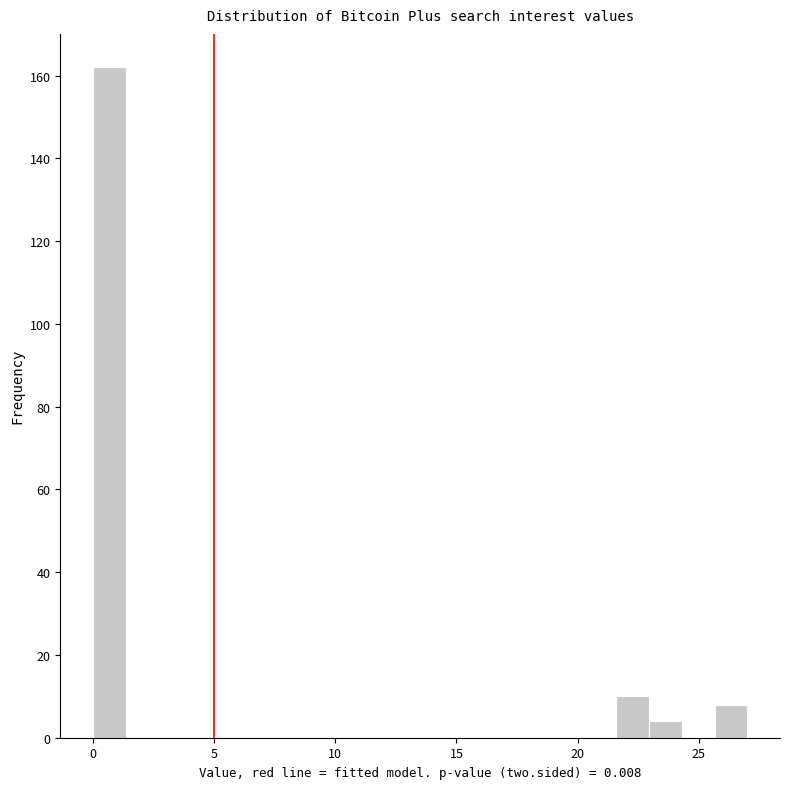

Read against the x-axis, roughly where is the centre of the tallest bar?

0.5